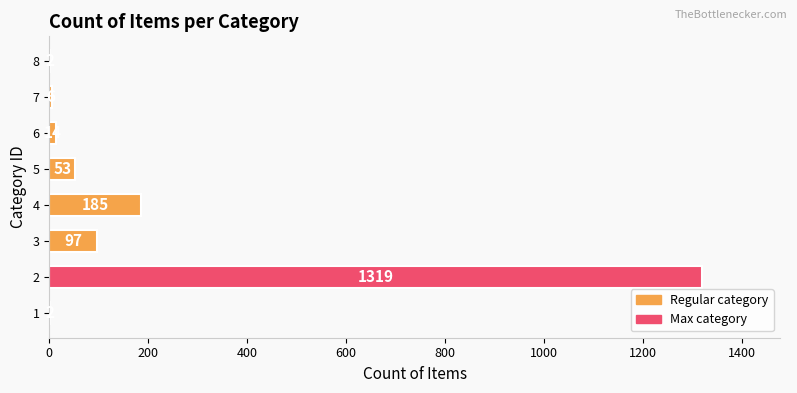

What is the sum of the values at 8 and 3?

99